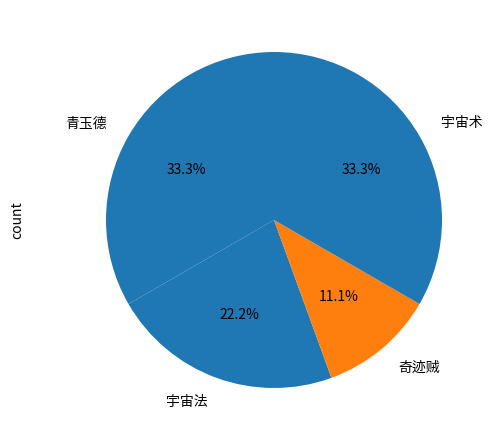

Which category has the smallest portion of the pie?

奇迹贼